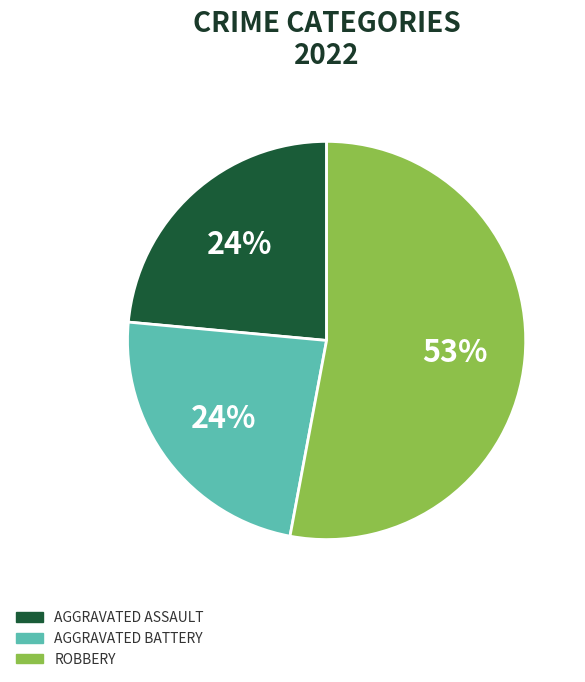

To the nearest percent, what is the average slice percentage?

33%